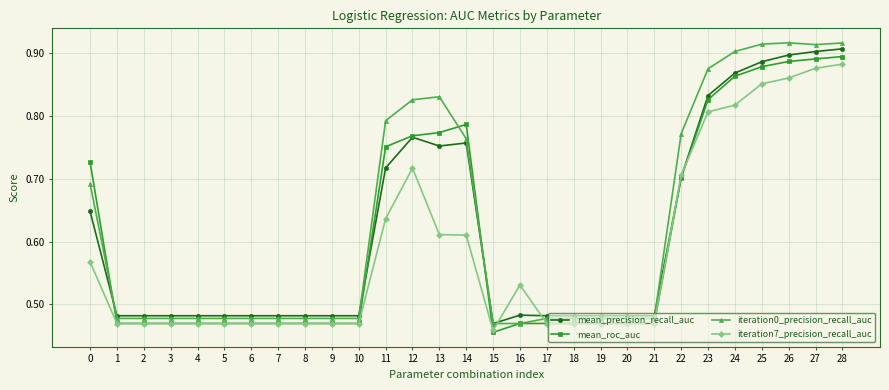

How many iteration0_precision_recall_auc values are between 0 and 1?

29